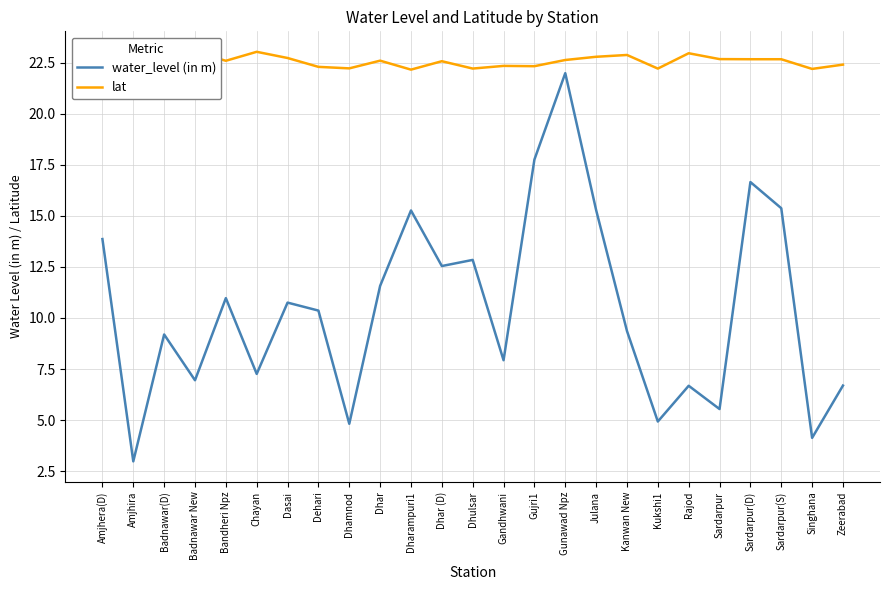

Rank the series by their maximum value, from lowest to highest.

water_level (in m), lat